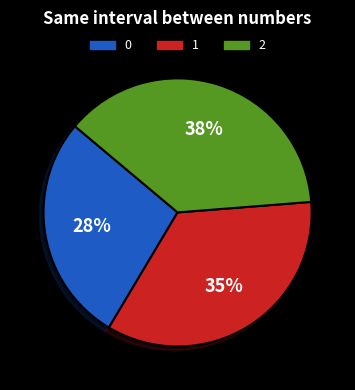

To the nearest percent, what is the combined percentage of 0 and 2?

65%